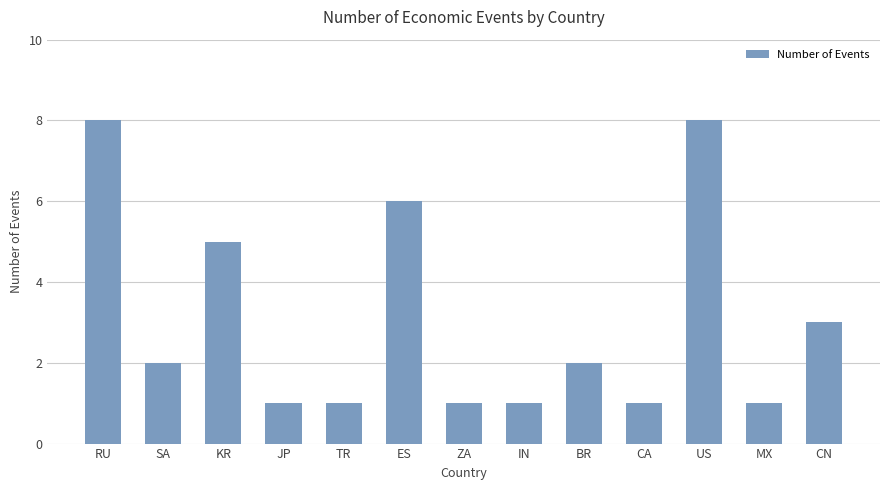

Is it true that the value at JP is 2?

False